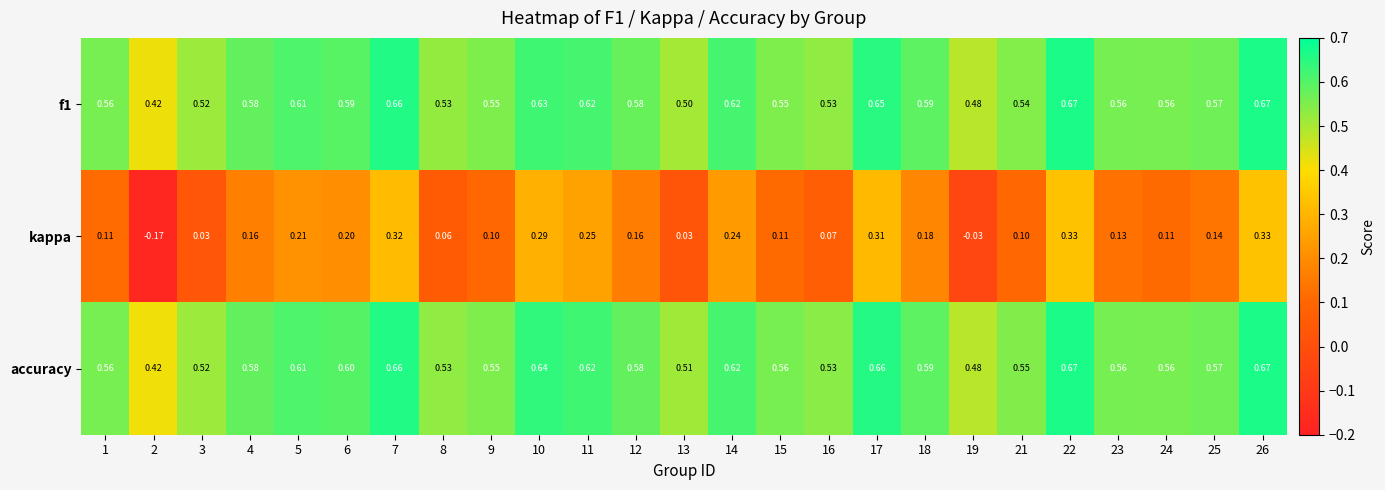

Which series has the widest spread of values?

kappa